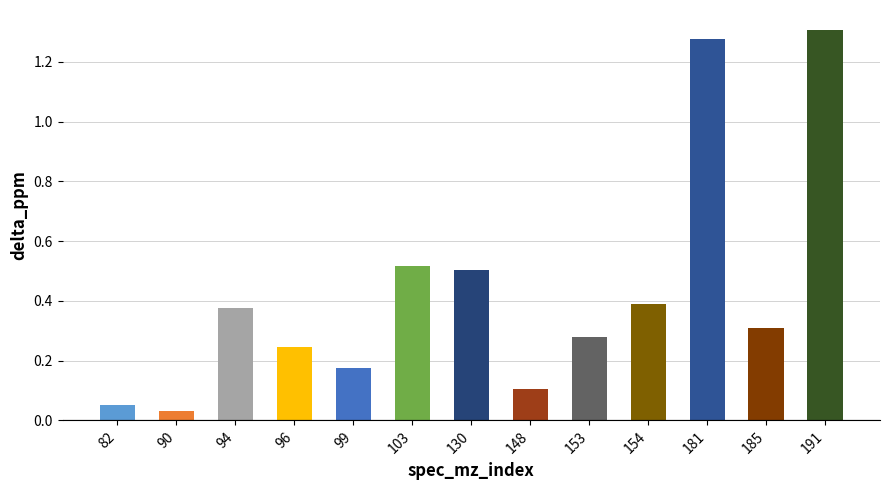

How many bars are there in total?

13